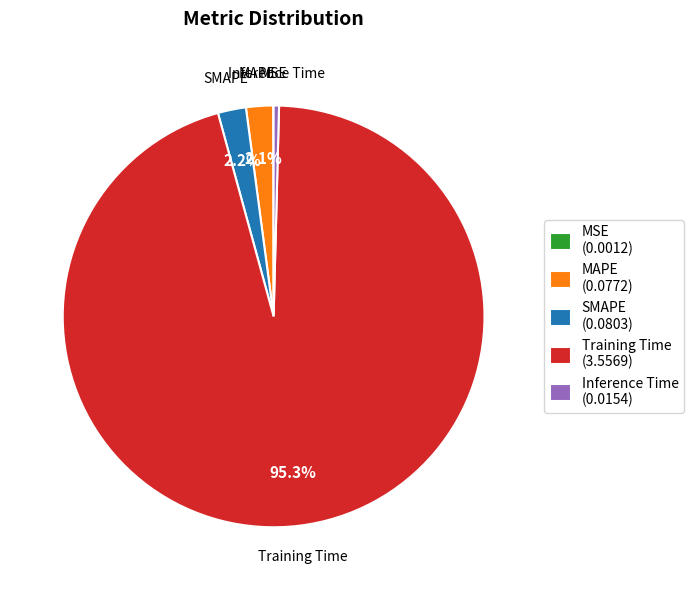

Does Training Time (3.5569) represent more than half of the total?

Yes